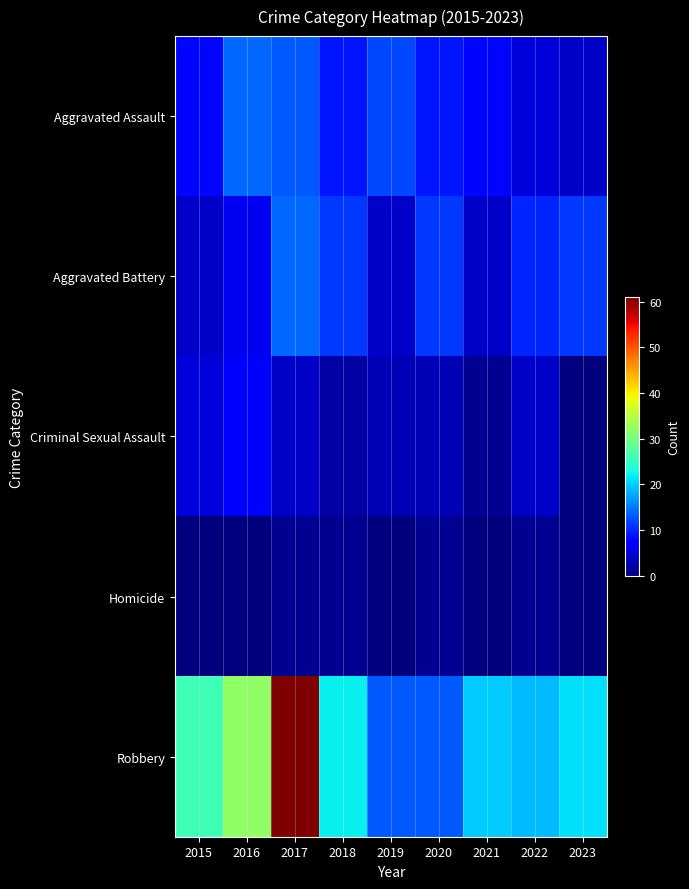

What is the difference between the highest and lowest values at 2021?

20